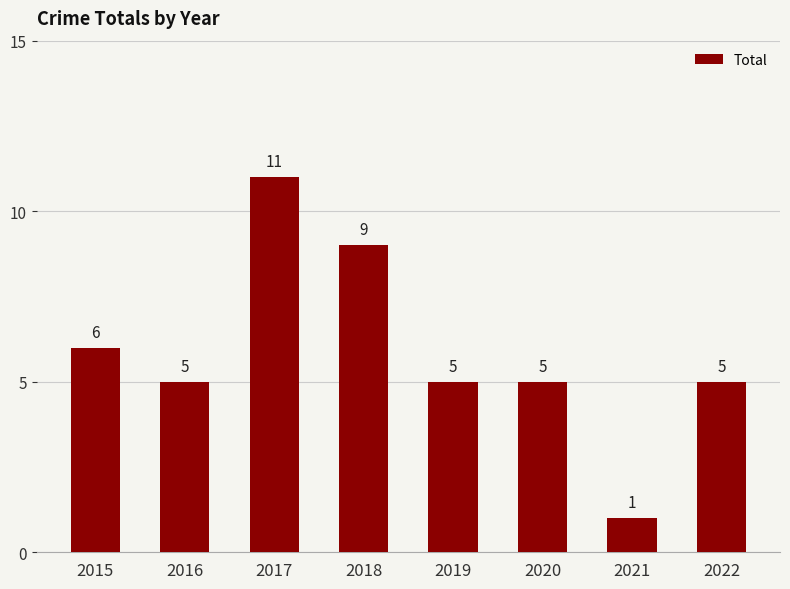

What is the average value?

6